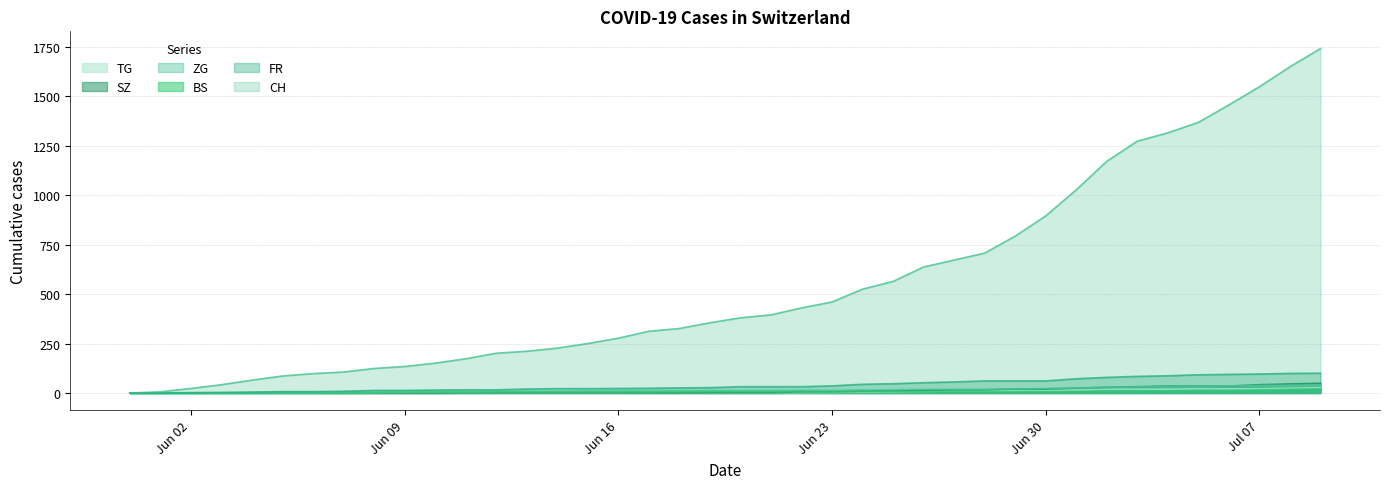

Between 2020-06-04 and 2020-06-12, which series saw the biggest shift?

CH